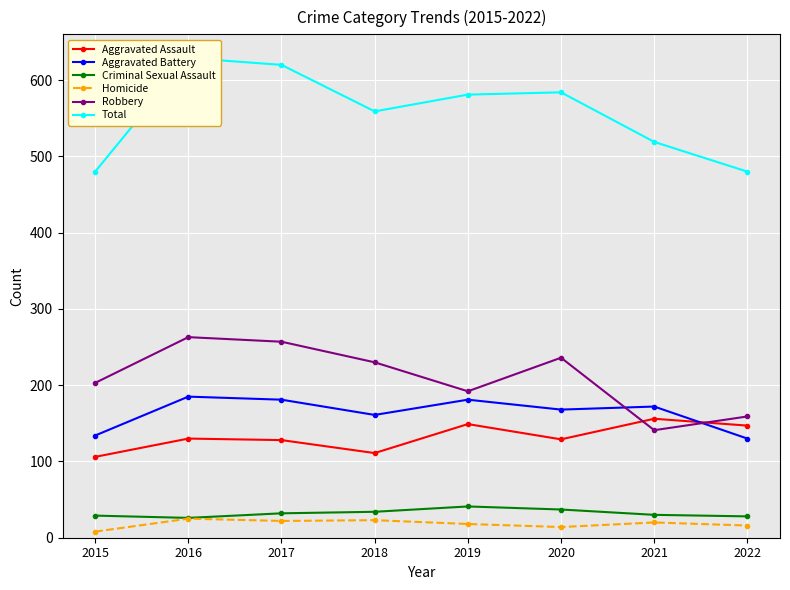

What is the smallest value displayed?

8